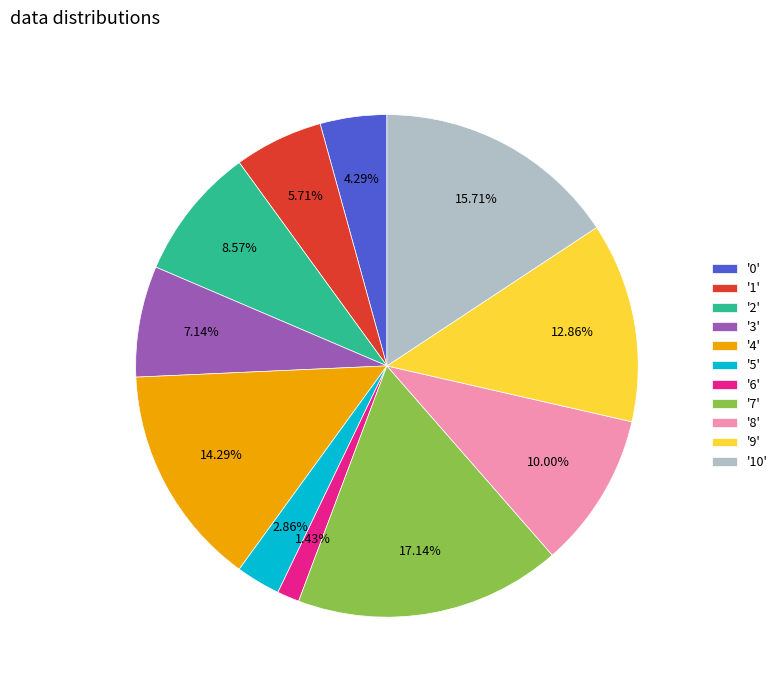

Combined, do '8' and '7' account for over 50%?

No